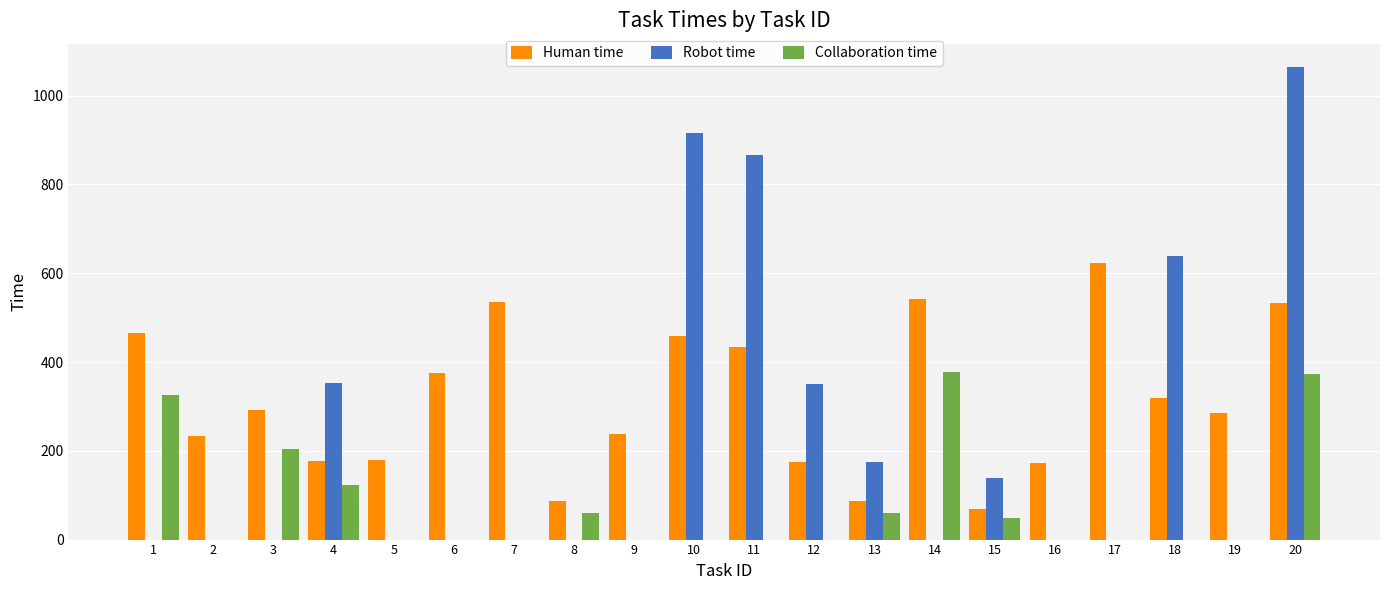

How many data points in Robot time are above 0?

8